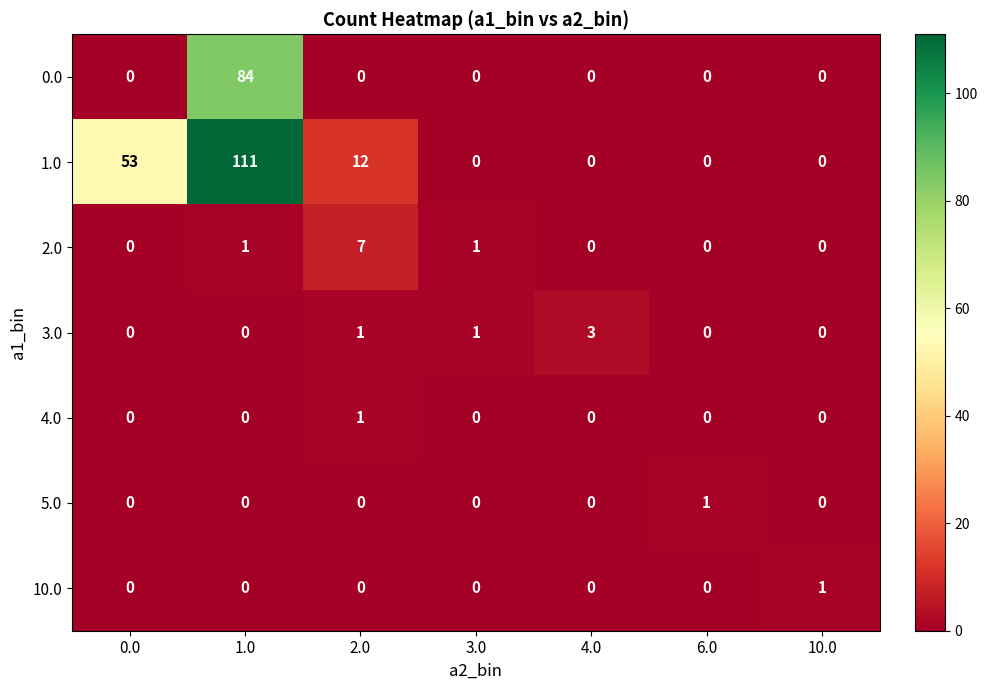

What is the sum of the 1.0 values at 1.0 and 6.0?

111